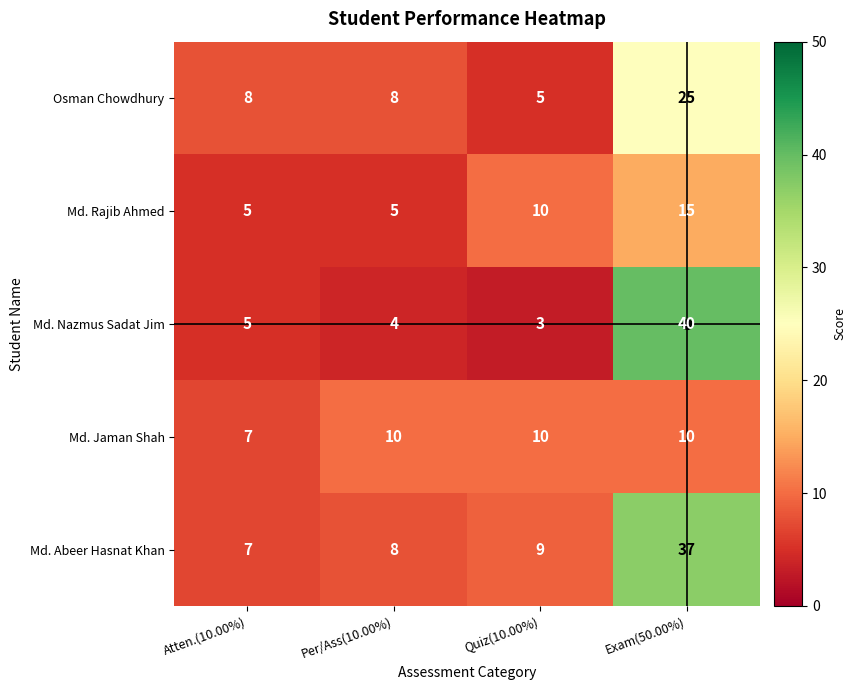

What is the total value across all series at Quiz(10.00%)?

37